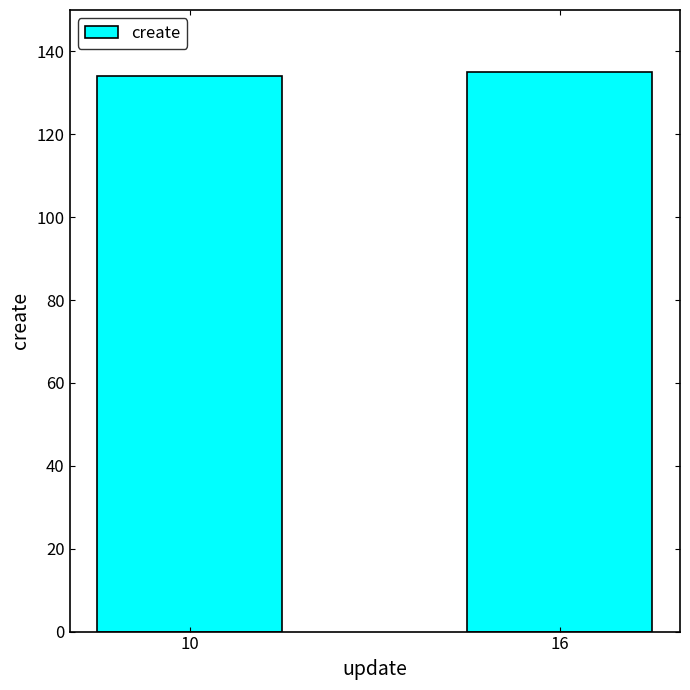

Approximately how many times larger is the value at 10 compared to 16?

1.0